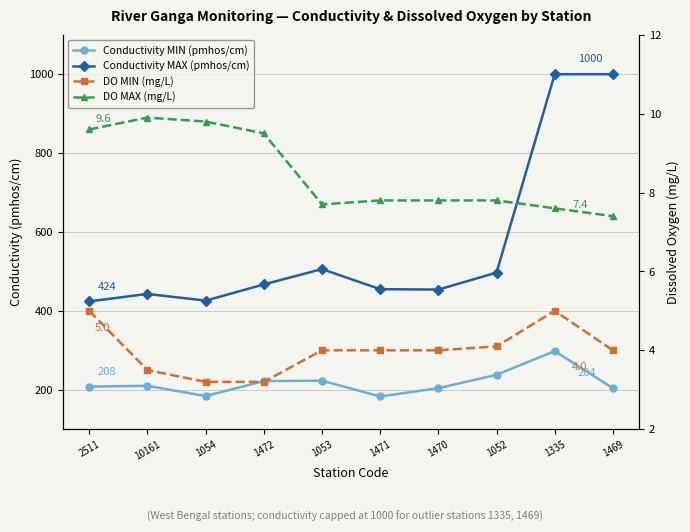

What is the difference between the maximum and minimum values in the DO MAX (mg/L) series?

2.5